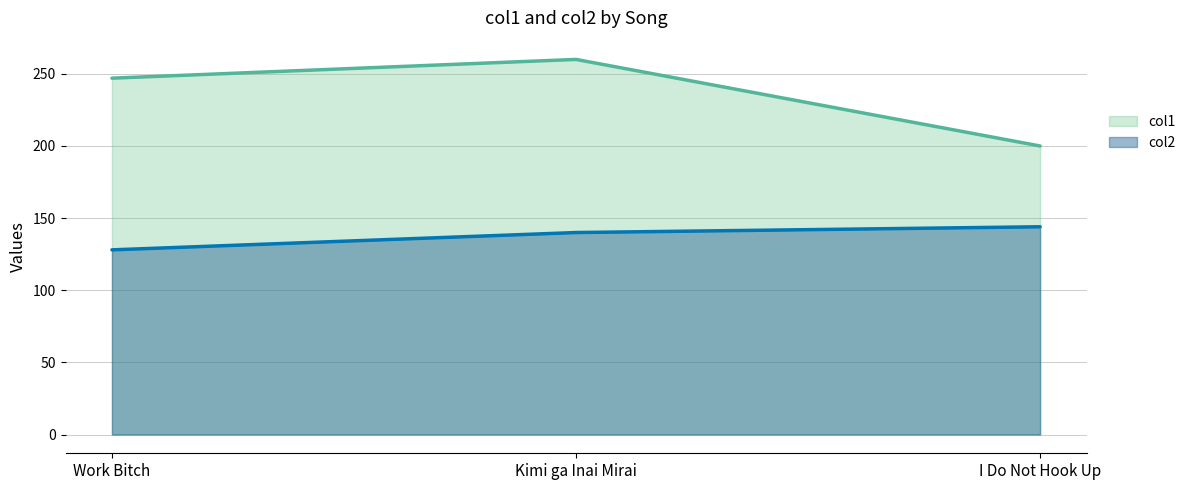

Reading right to left, transcribe all the data shown in this chart.

col1: I Do Not Hook Up=200	Kimi ga Inai Mirai=260	Work Bitch=247
col2: I Do Not Hook Up=144	Kimi ga Inai Mirai=140	Work Bitch=128